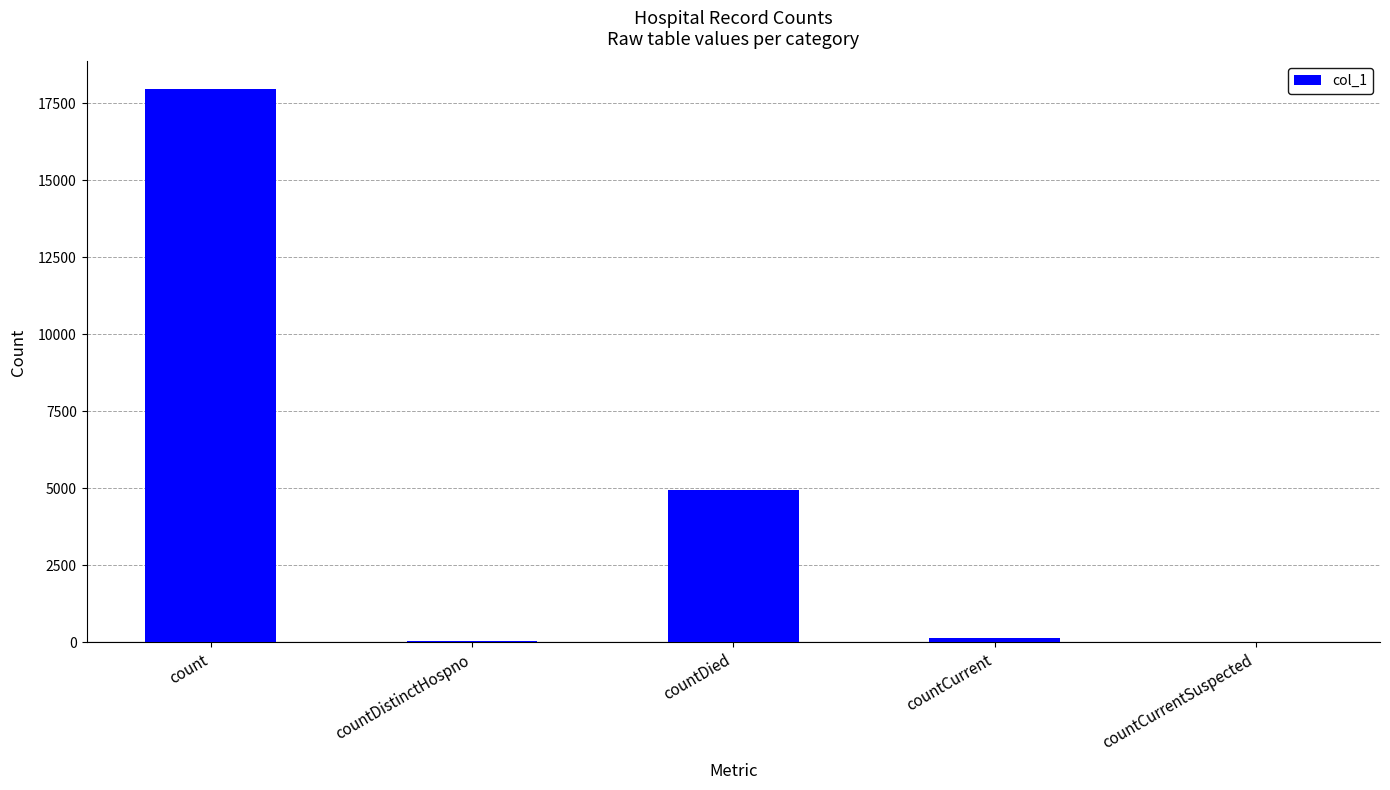

The chart shows a value of 17952 at count. True or false?

True